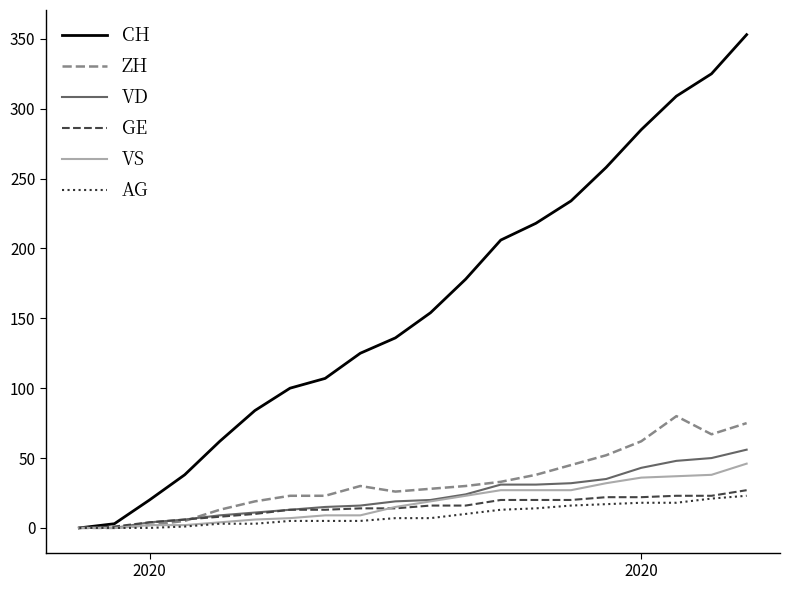

Which series has the largest total across all categories?

CH